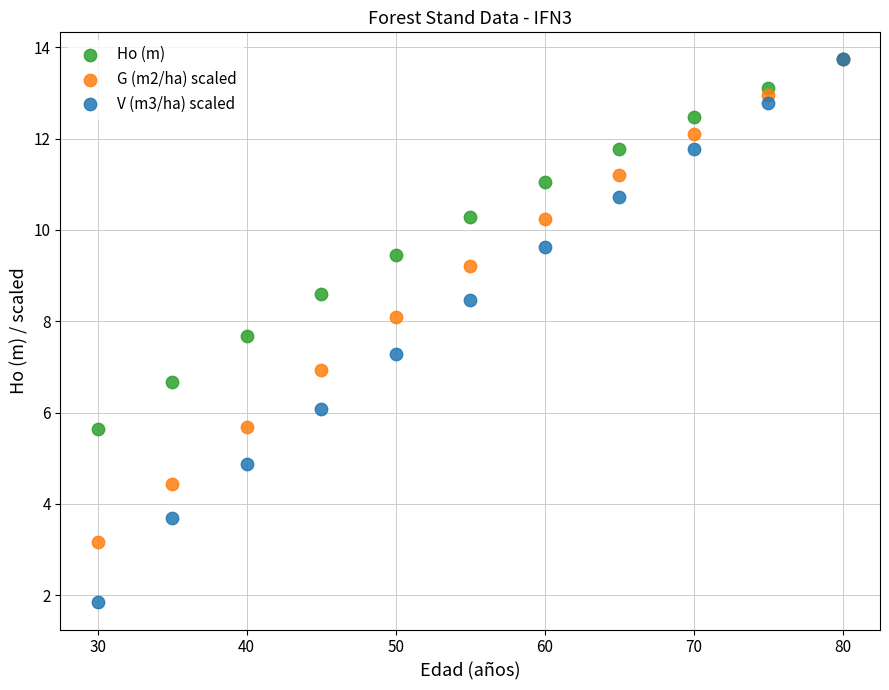

In the Ho (m) series, what Y value is closest to 9?

8.6